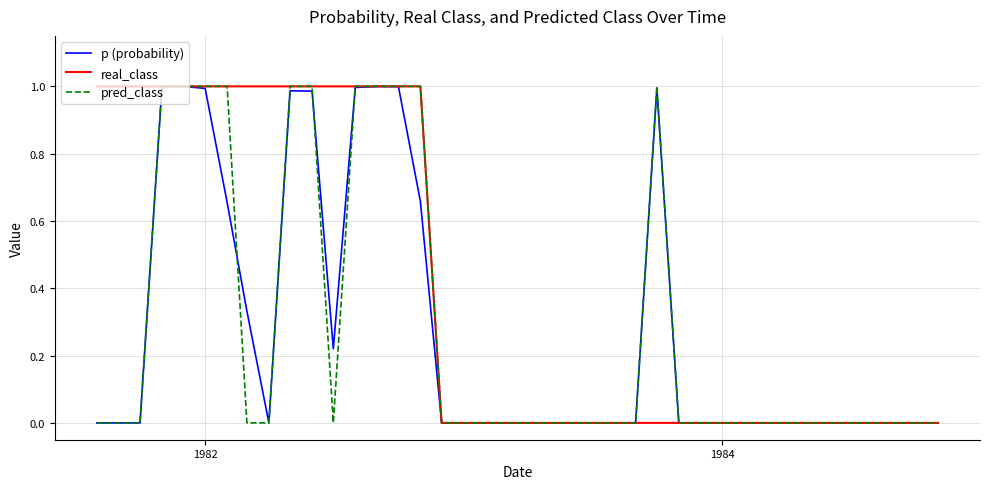

How many lines are shown in the chart?

3